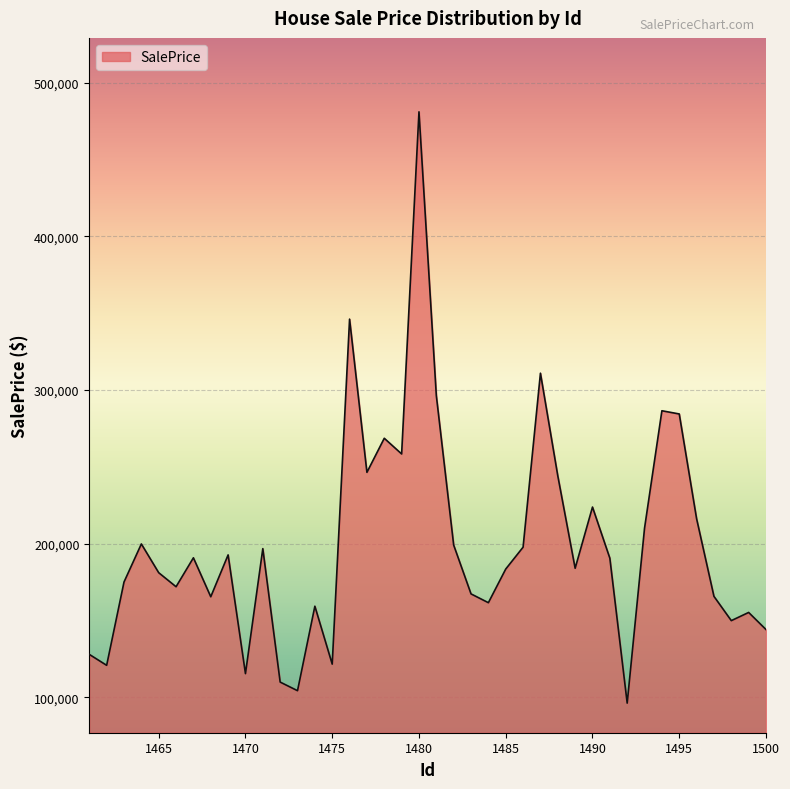

How many interior local peaks (higher than both neighbors) does the data have?

12